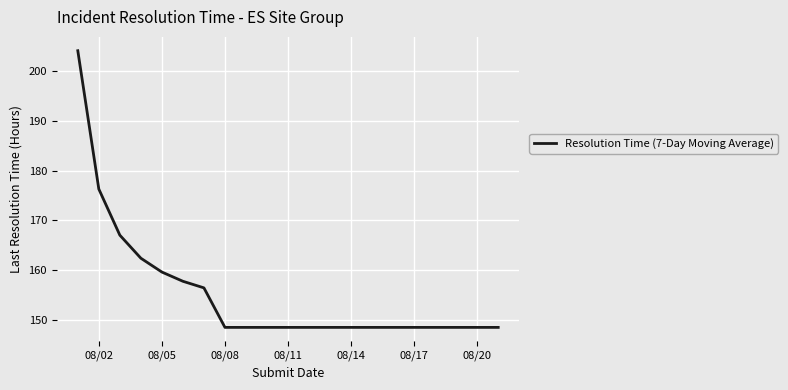

How many lines are shown in the chart?

1